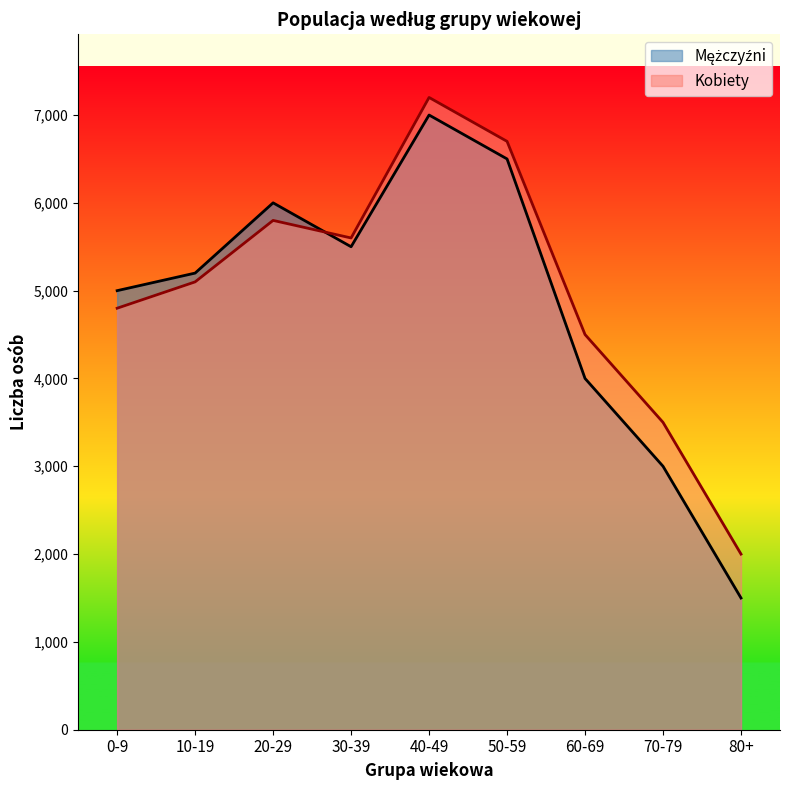

Where is Kobiety nearest to the value 4600?

60-69